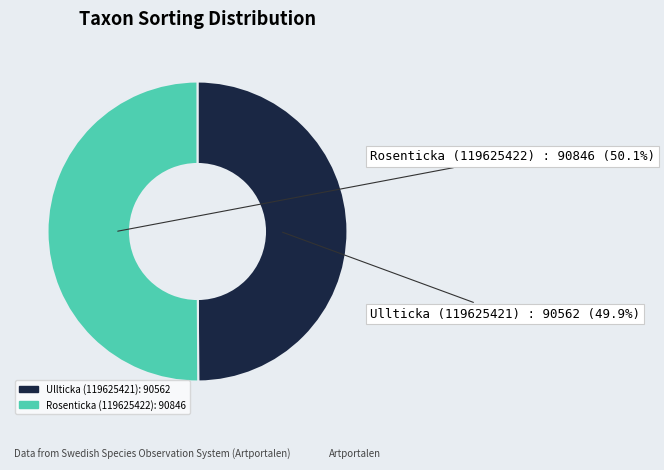

Is there a majority slice in this chart?

Yes